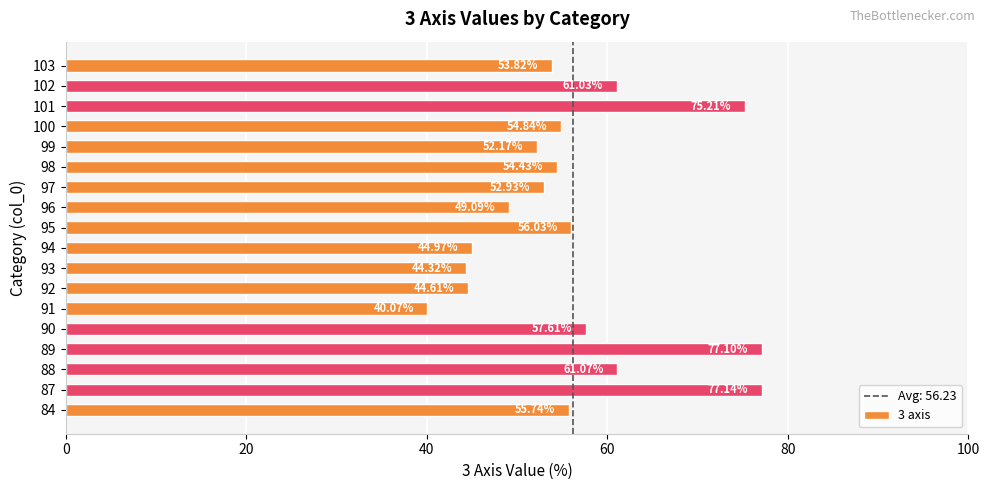

Which has a higher value, 88 or 90?

88